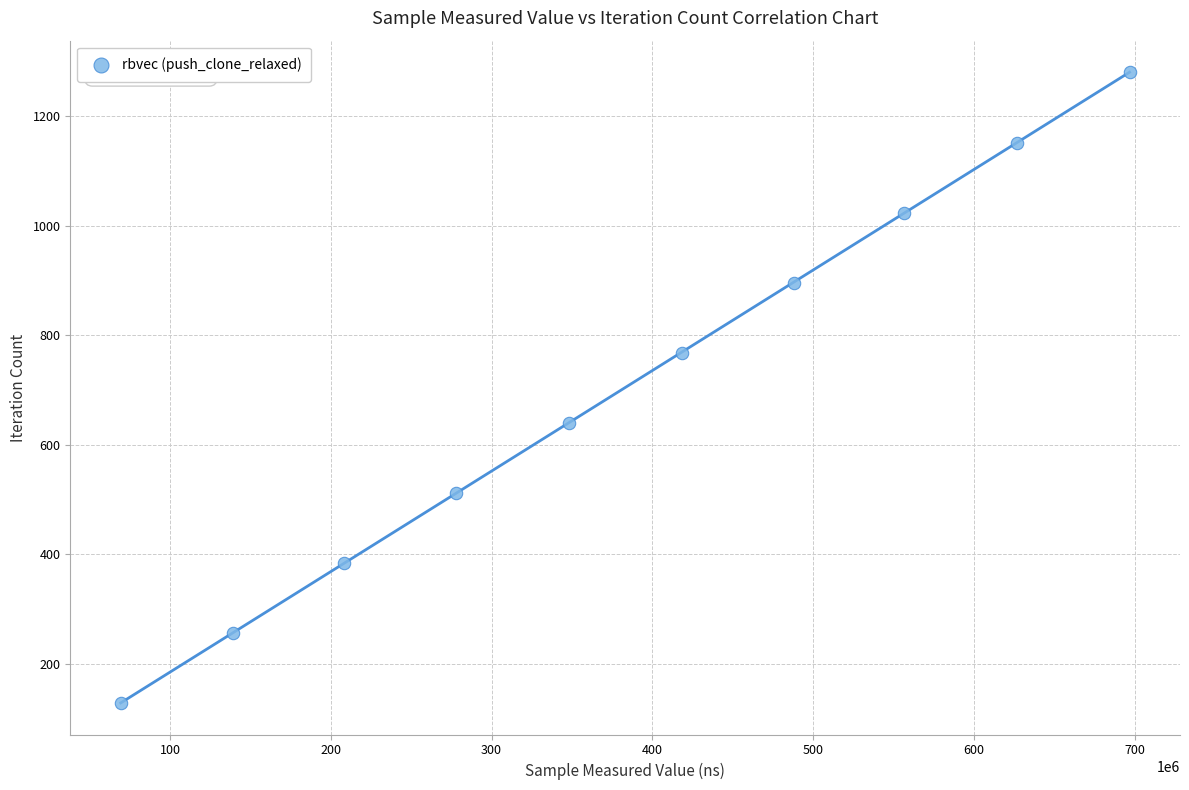

What is the average Y value?

704